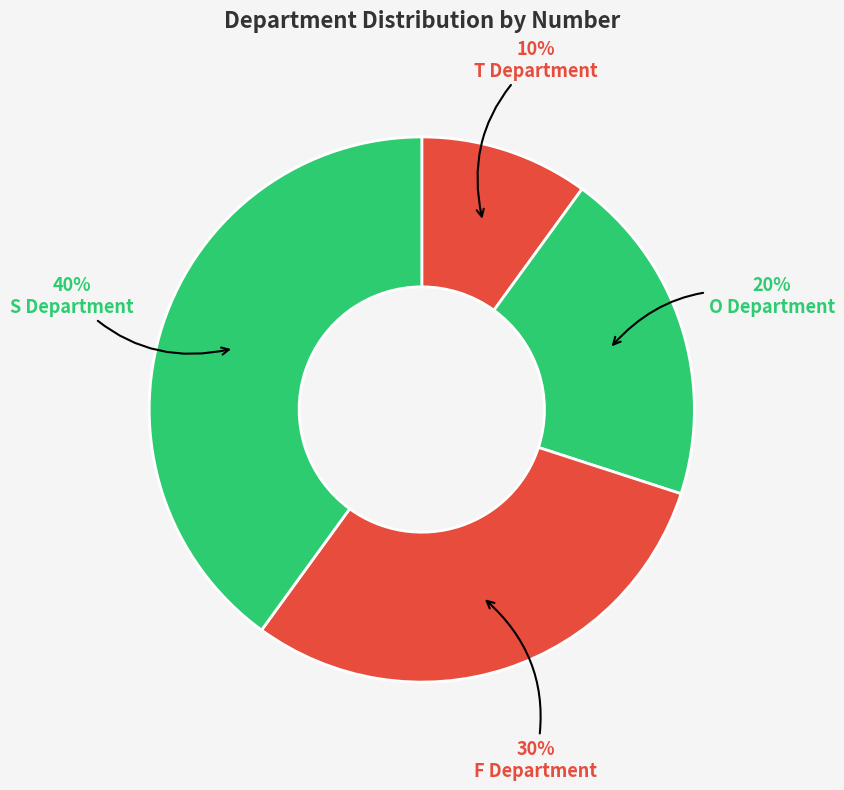

Is T Department the majority of the pie?

No